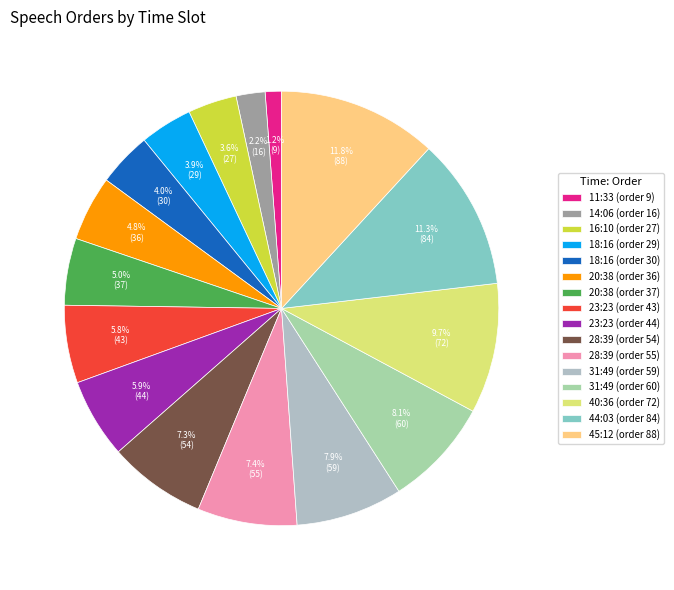

How many slices are in this pie chart?

16